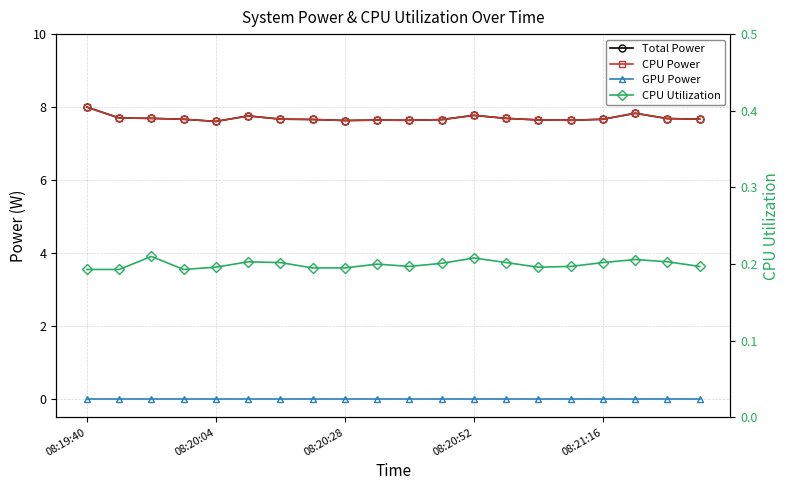

What is the difference between the CPU Power values at 7 and 5?

0.1